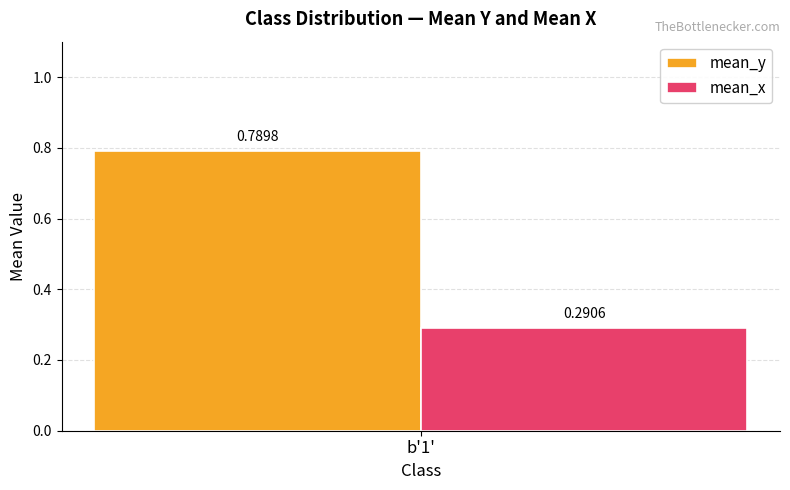

What is the spread (max minus min) of values at b'1'?

0.5